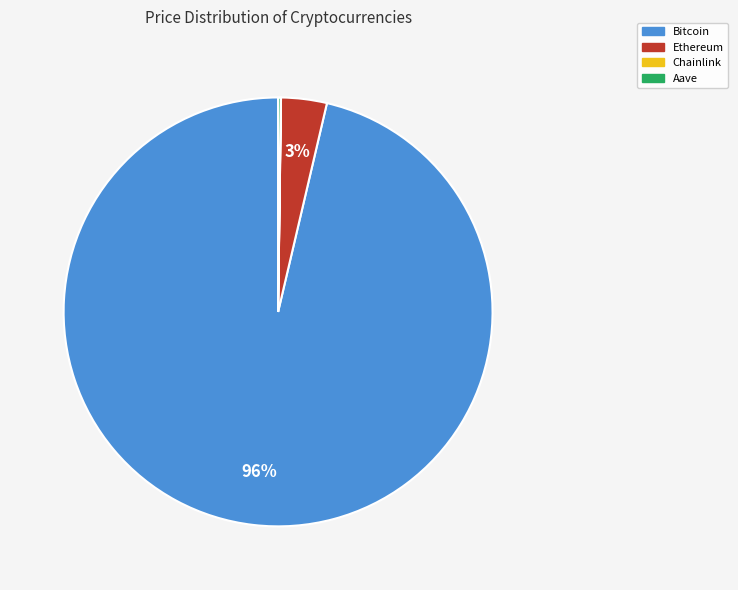

What is the majority slice?

Bitcoin